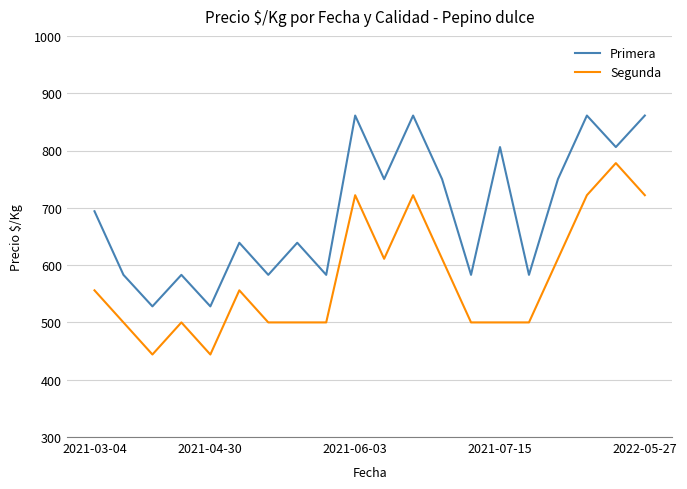

Rank the series by their average value, from lowest to highest.

Segunda, Primera